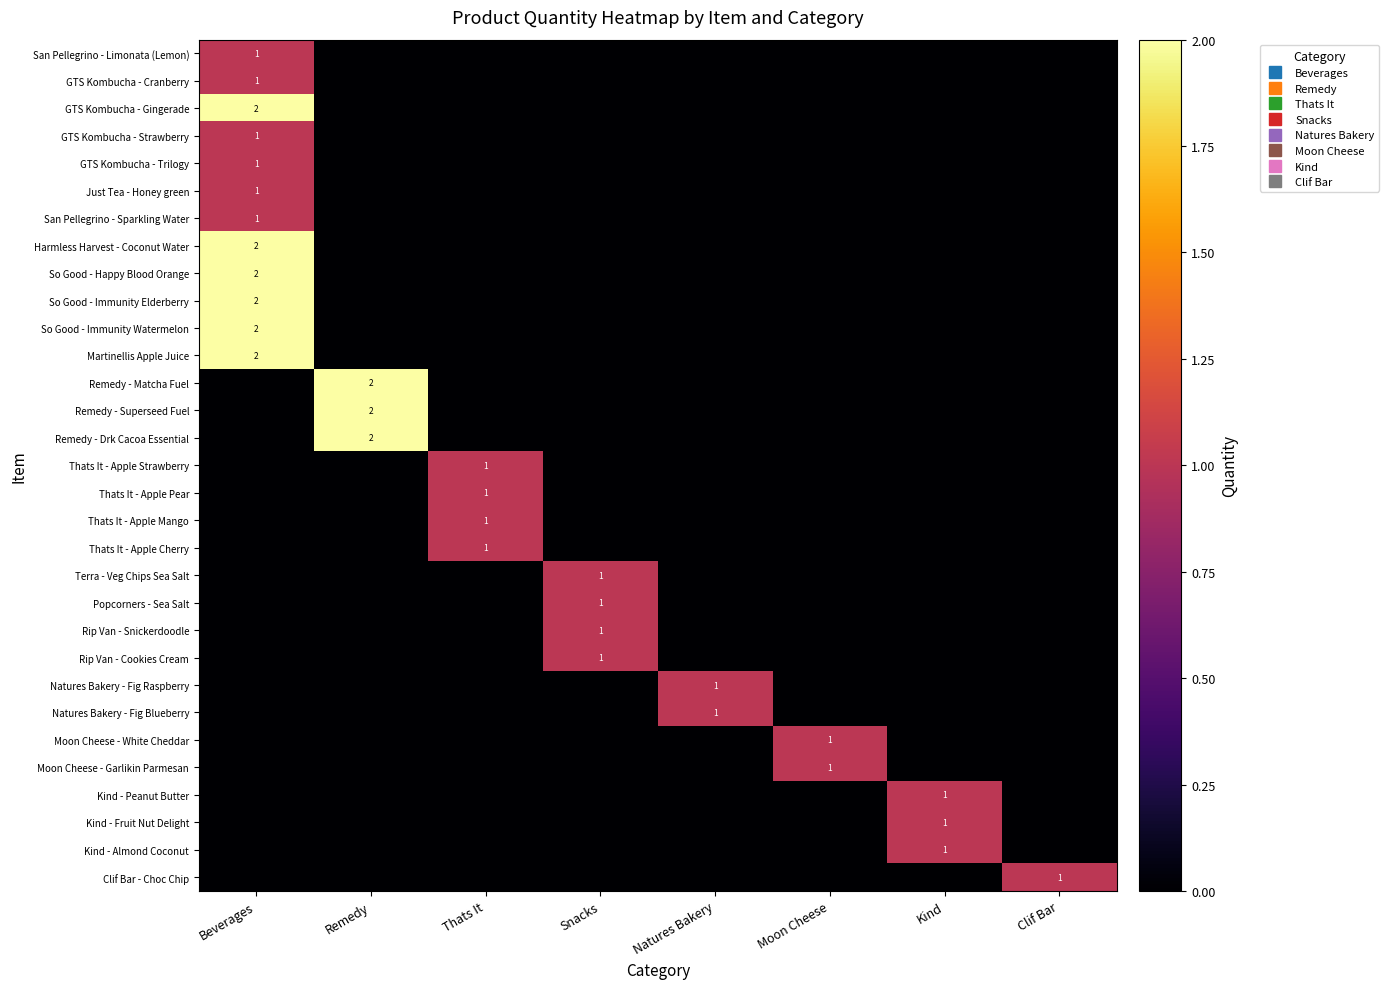

Is the value of Natures Bakery - Fig Blueberry at Clif Bar greater than the value of Clif Bar - Choc Chip at Remedy?

No